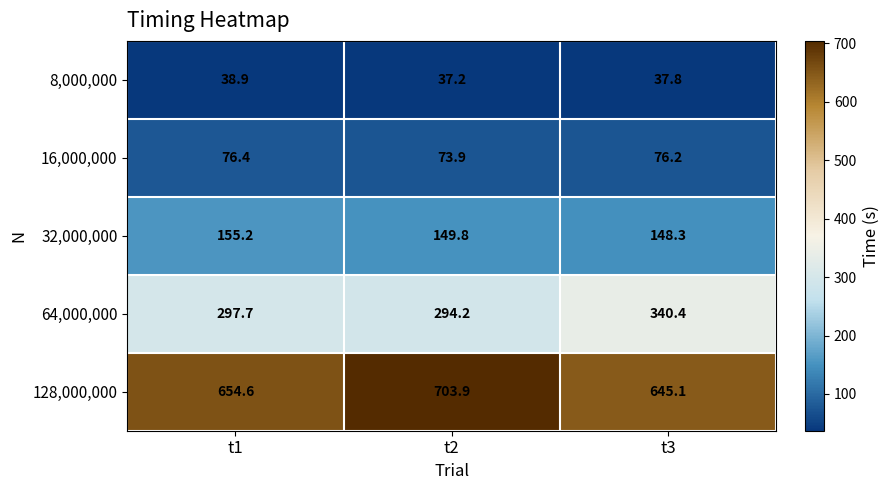

Is it true that 64,000,000 equals 340.4 at t3?

True